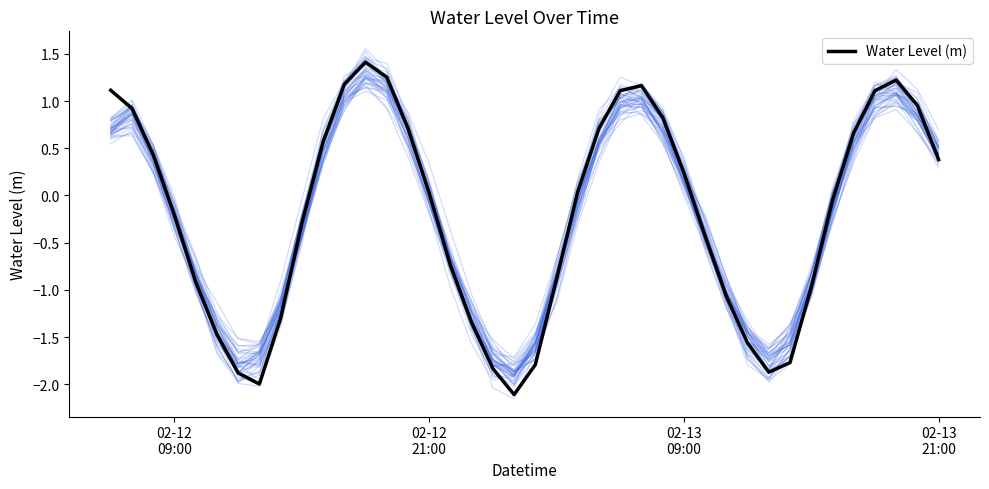

Count the number of categories in the chart.

40